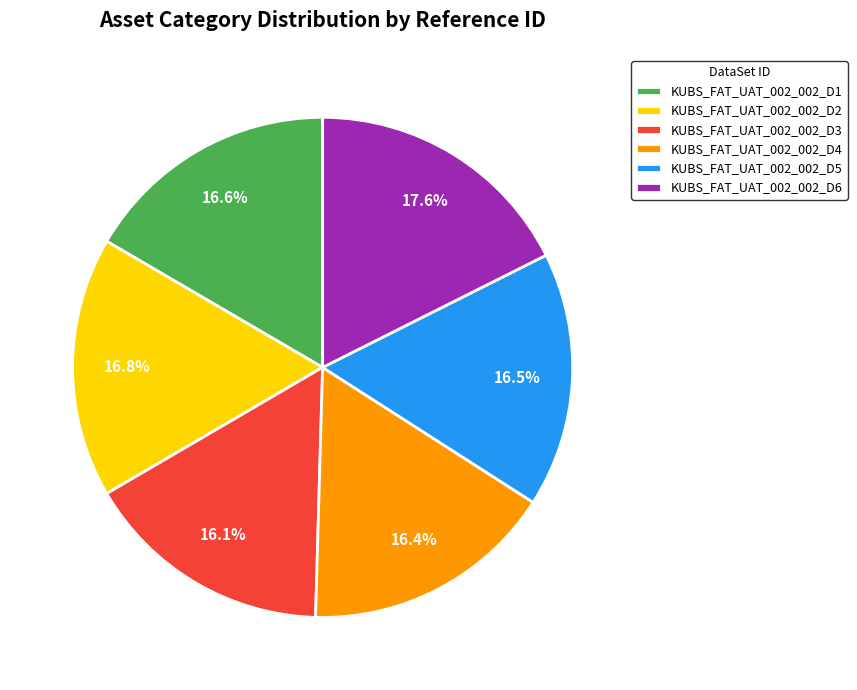

The KUBS_FAT_UAT_002_002_D5 slice represents 8% of the pie. True or false?

False